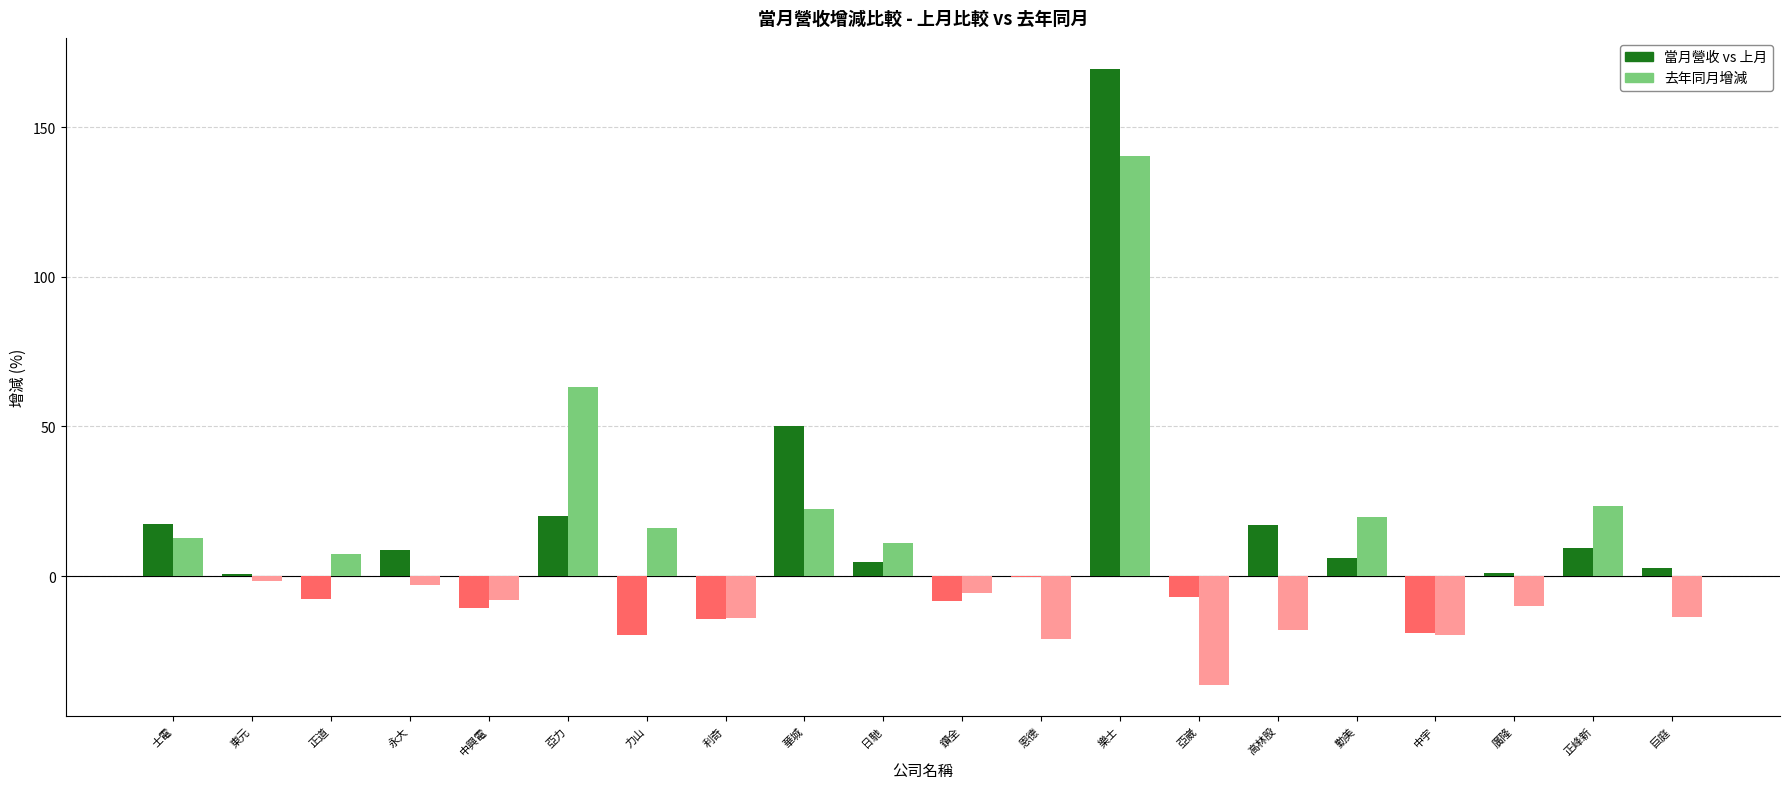

Which series has the largest range (max minus min)?

當月營收 vs 上月